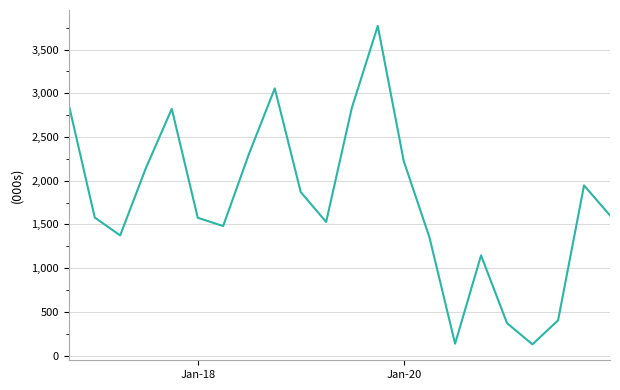

Does the chart have visible grid lines?

Yes